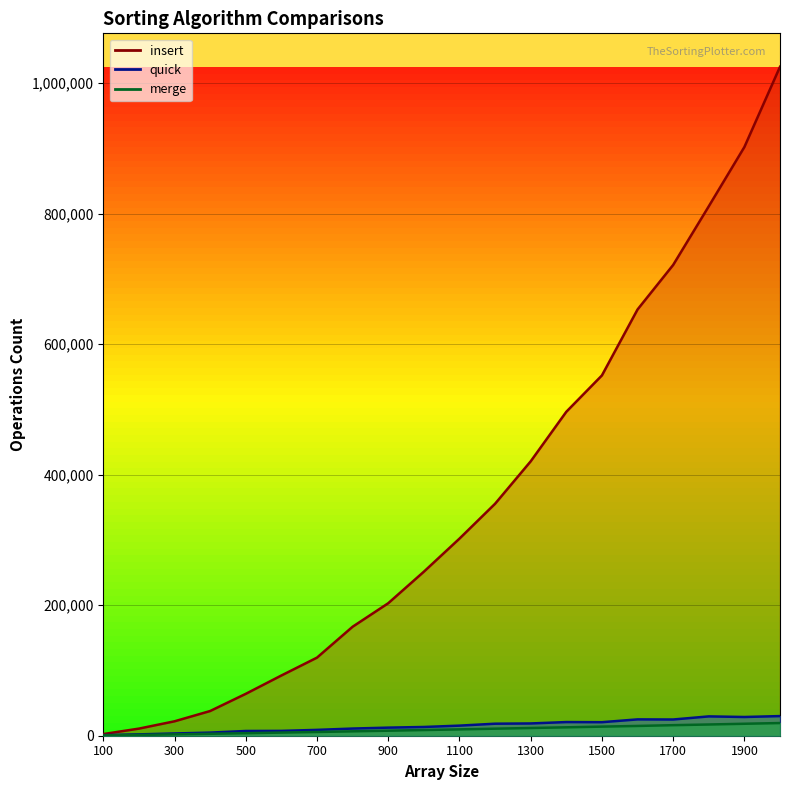

At which category does the chart reach its peak across all series?

2000